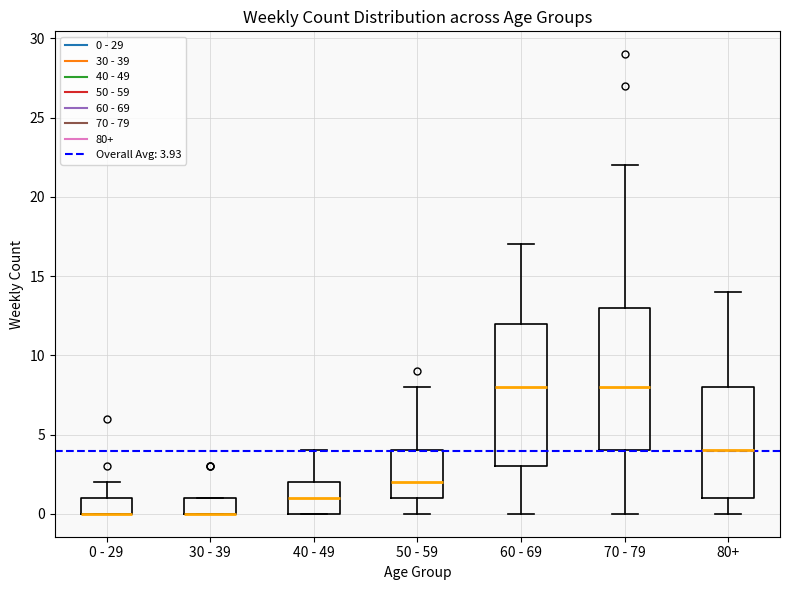

Where is the lower edge of the box for 50 - 59 on the y-axis? The values are not printed on the chart, so give them approximately, as read against the axis.

1